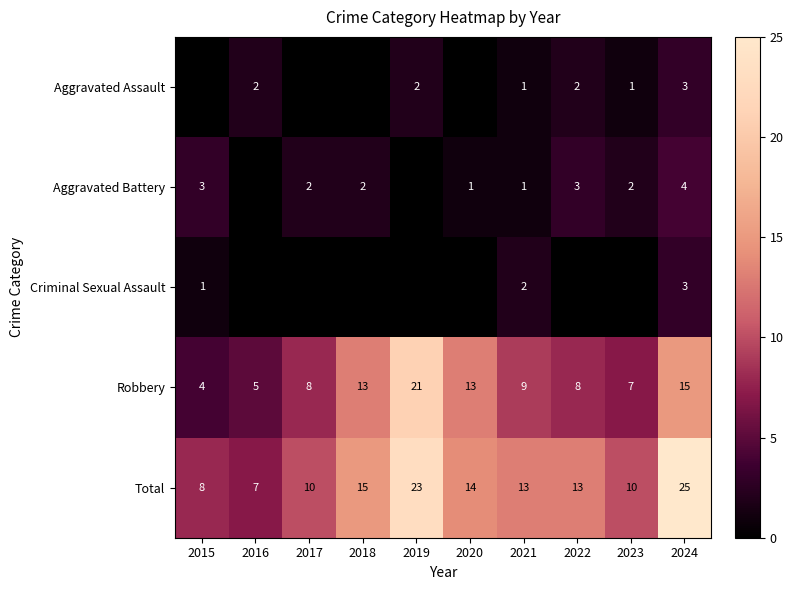

Between 2017 and 2018, which is larger?

2017